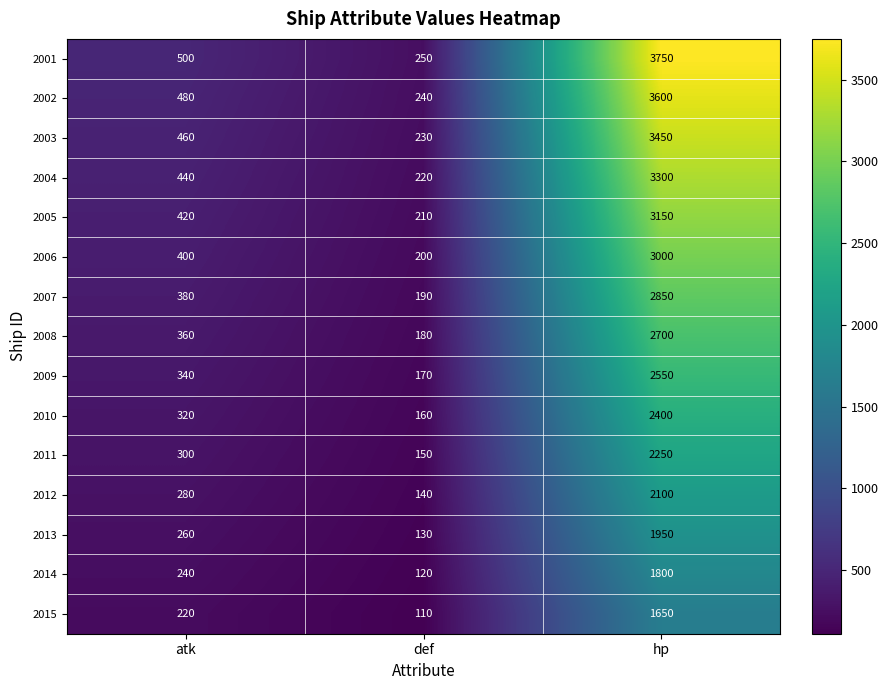

Rank the series at hp from lowest to highest value.

2015, 2014, 2013, 2012, 2011, 2010, 2009, 2008, 2007, 2006, 2005, 2004, 2003, 2002, 2001